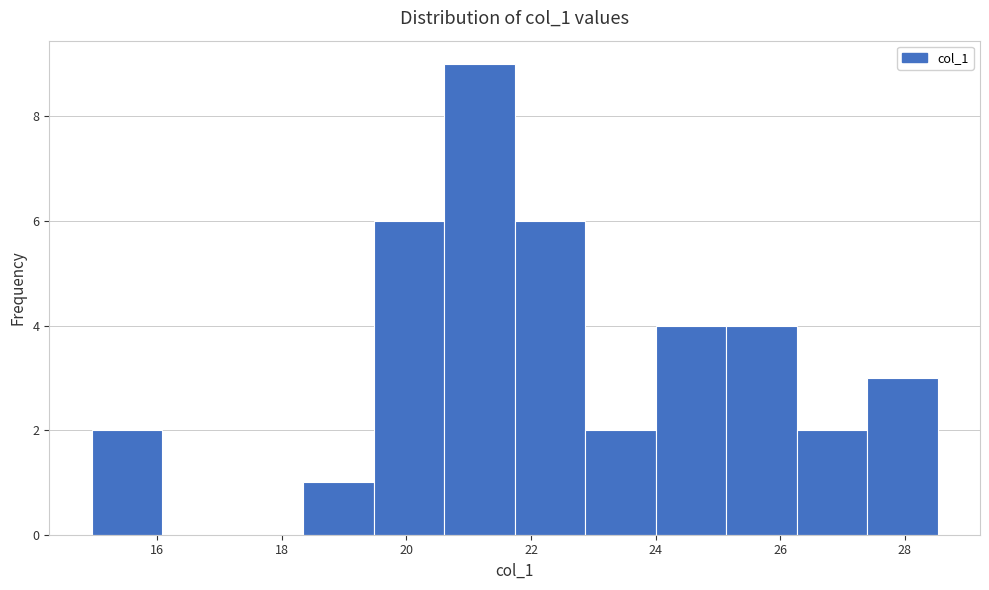

Reading left to right, list every bar in this chart as the range it spans on the x-axis followed by its height. Neither the bar edges nor the heights are printed on the chart, so give them approximately, as read against the axes.

15.0 to 16.0: 2
16.0 to 17.2: 0
17.2 to 18.4: 0
18.4 to 19.4: 1
19.4 to 20.6: 6
20.6 to 21.8: 9
21.8 to 22.8: 6
22.8 to 24.0: 2
24.0 to 25.2: 4
25.2 to 26.2: 4
26.2 to 27.4: 2
27.4 to 28.6: 3